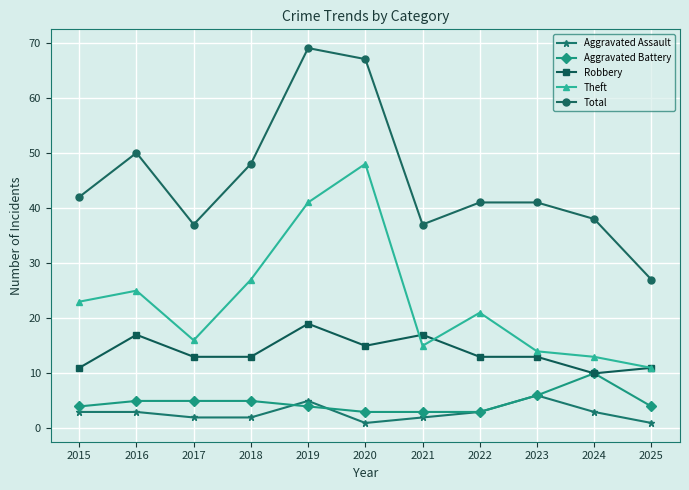

How many lines are shown in the chart?

5